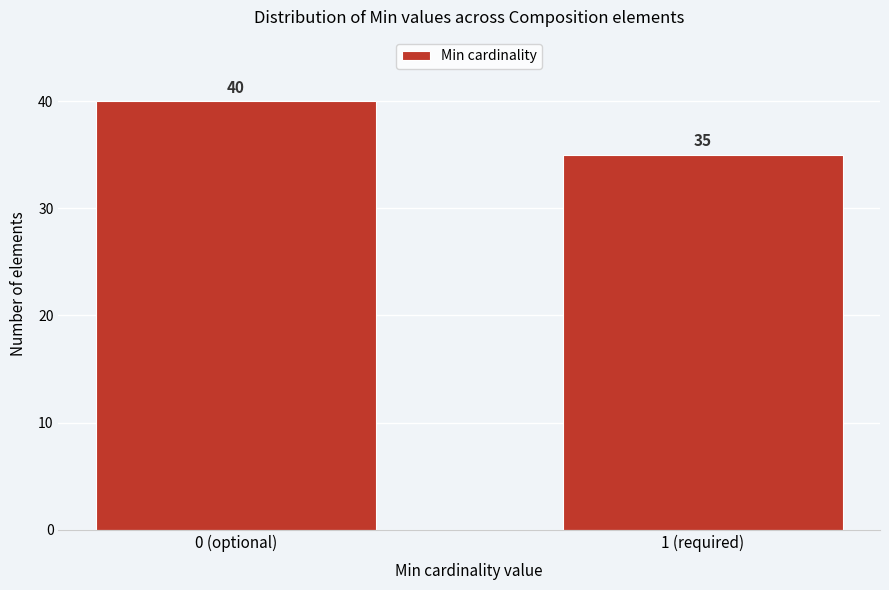

Reading left to right, transcribe all the data shown in this chart.

40	35